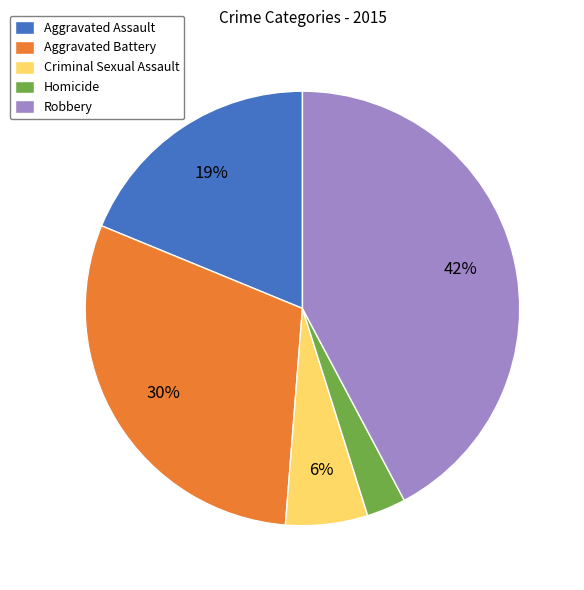

What is the largest slice in the pie chart?

Robbery